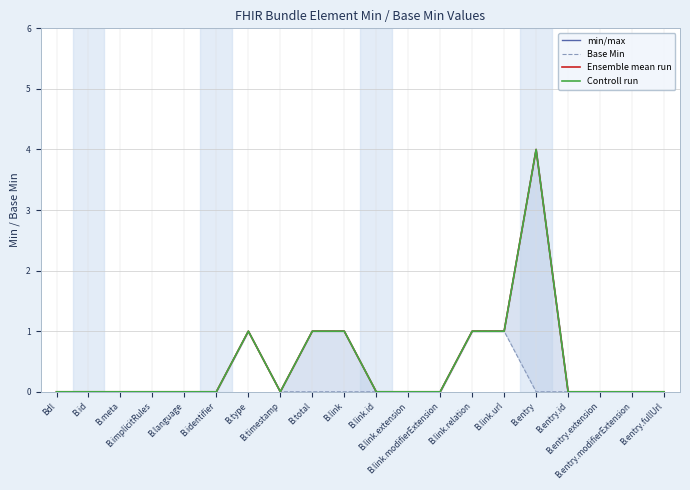

Which series has the largest range (max minus min)?

min/max